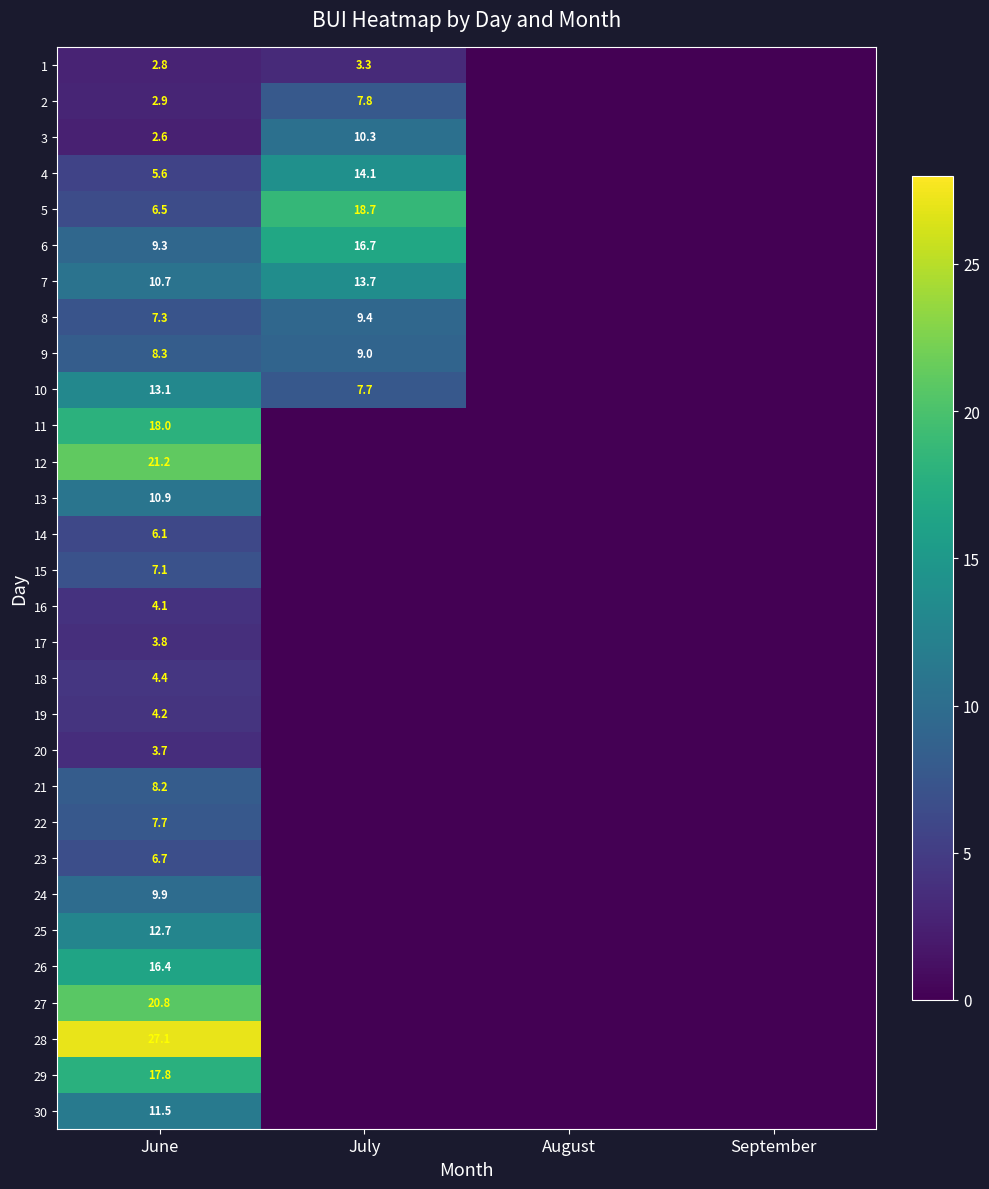

At which category does the chart reach its peak across all series?

June